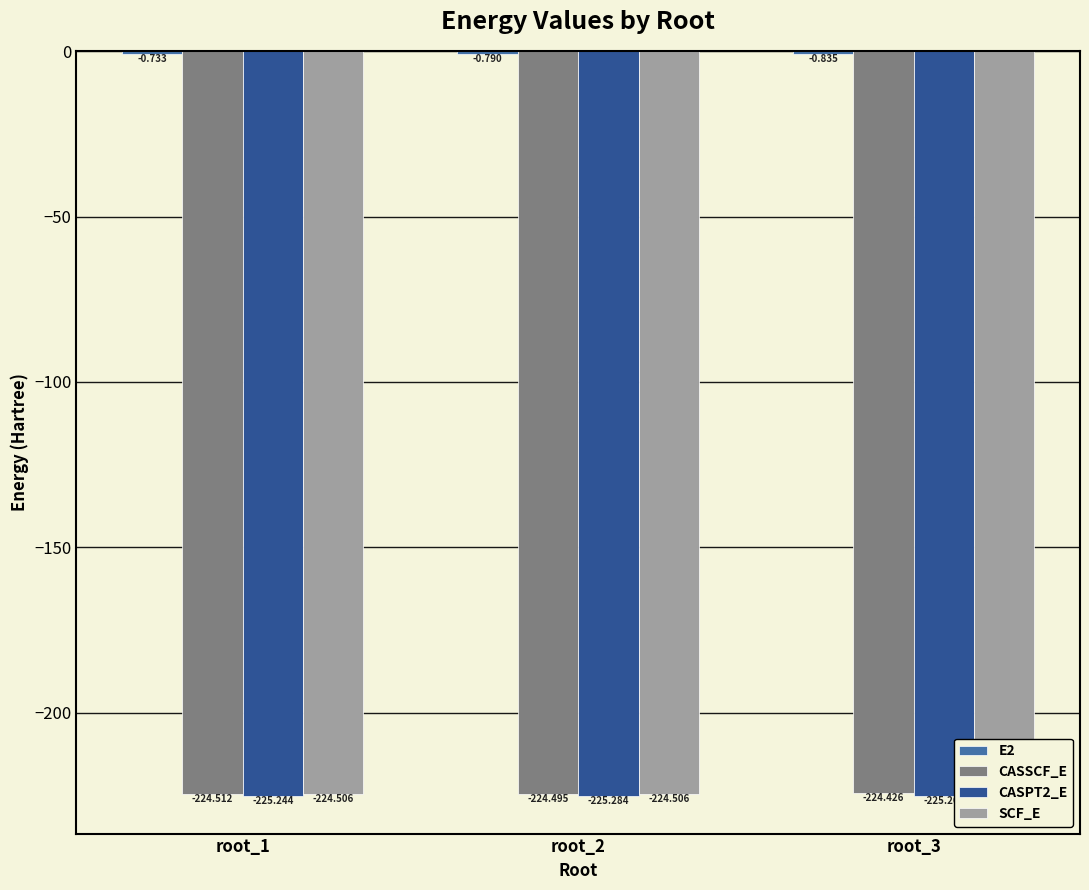

Between root_2 and root_3, which is larger?

root_2